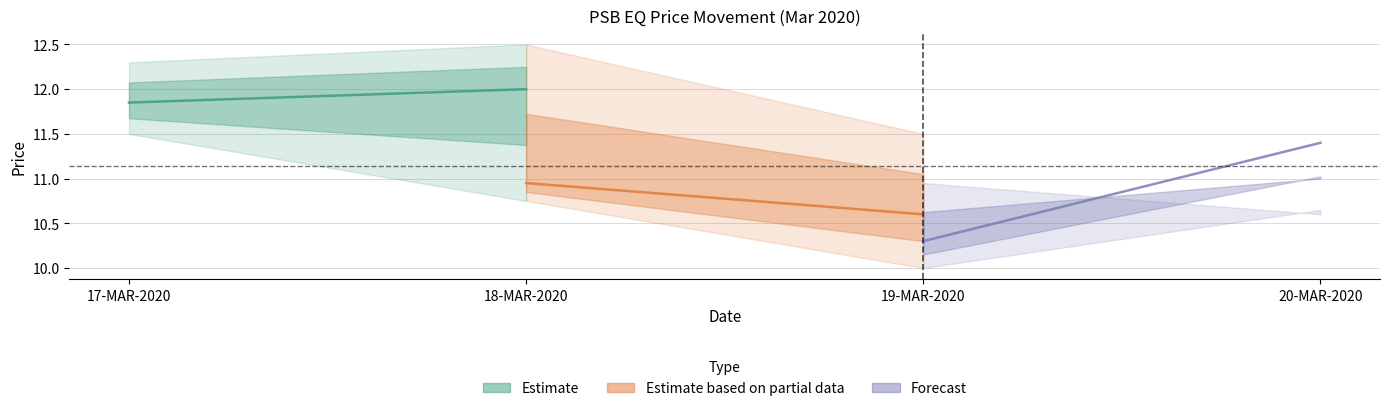

Does the chart display data point markers on the line(s)?

No